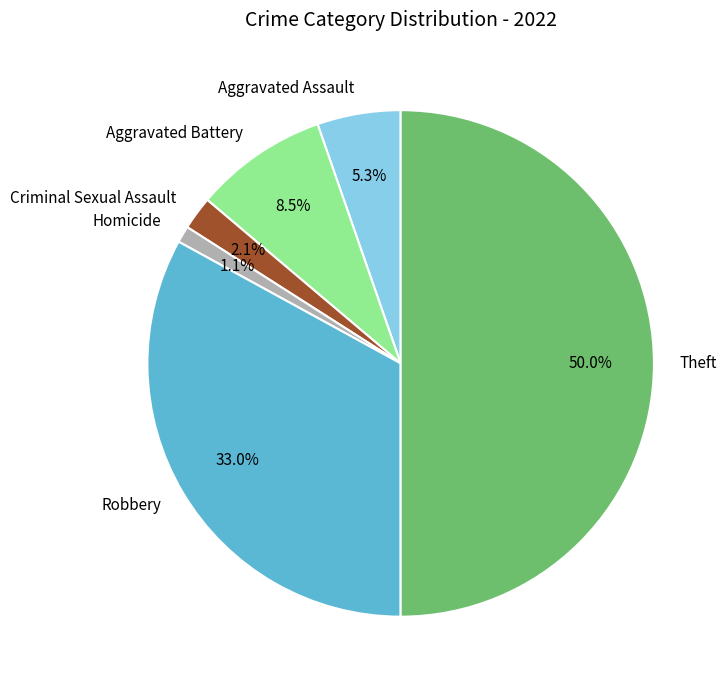

What is the ratio of the value at Theft to the value at Robbery?

1.5